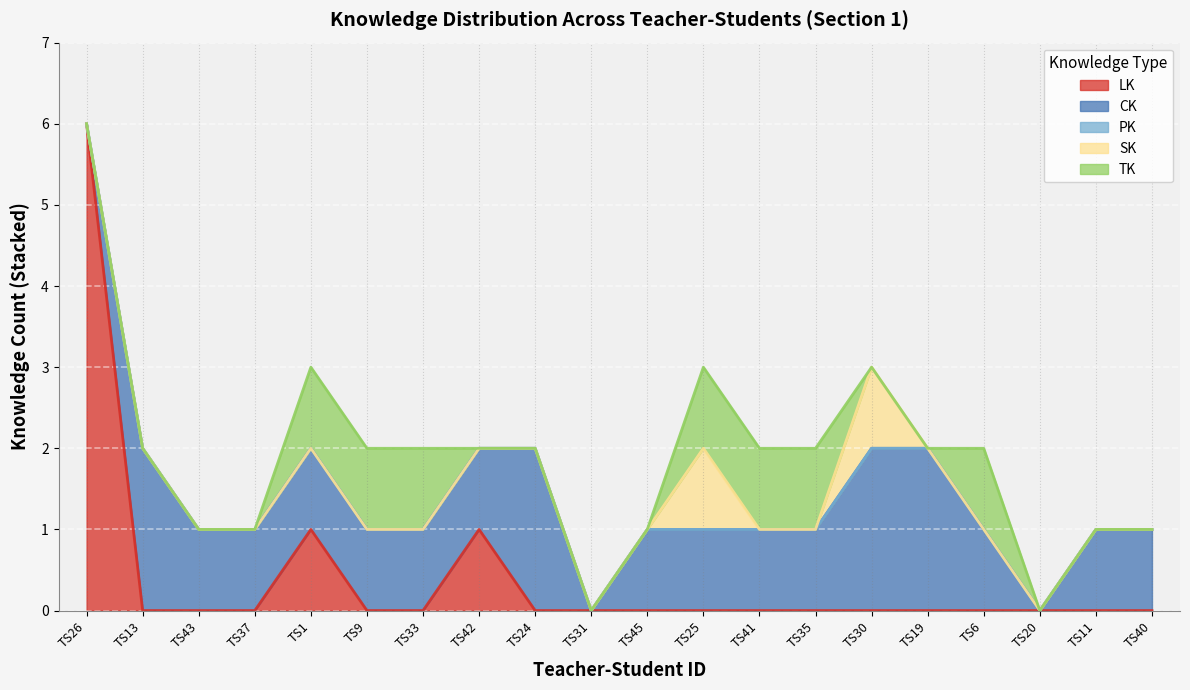

What is the difference between the CK values at TS45 and TS20?

1